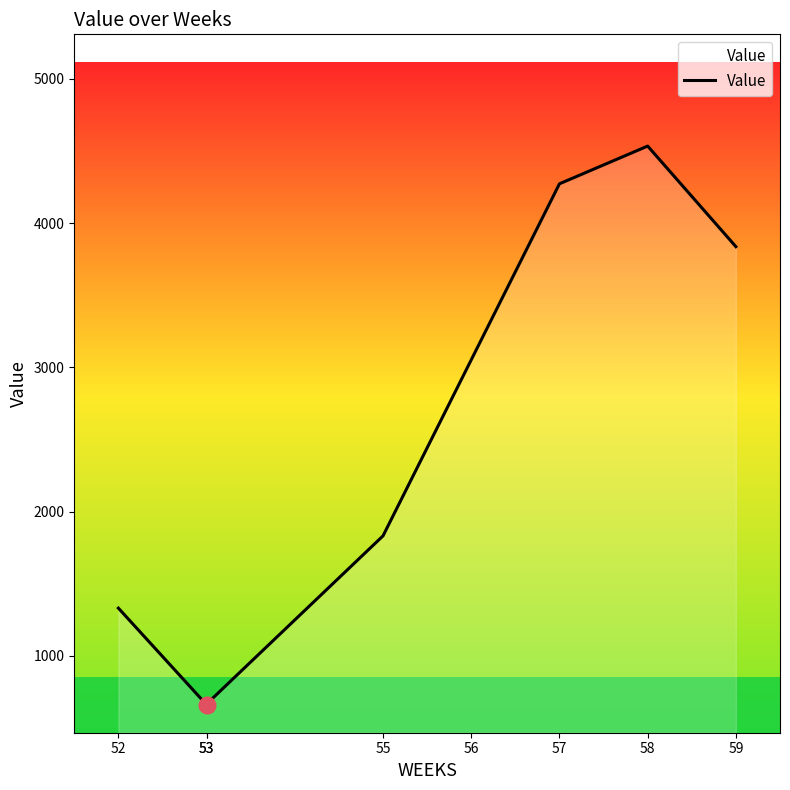

What is the value of the 4th point from the left?

1831.2